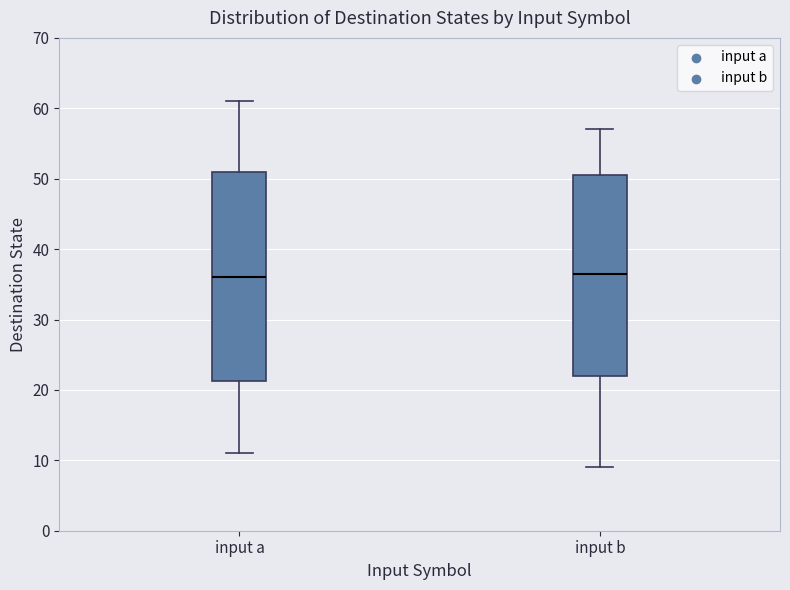

Which box is the tallest, from its lower edge to its upper edge?

input a